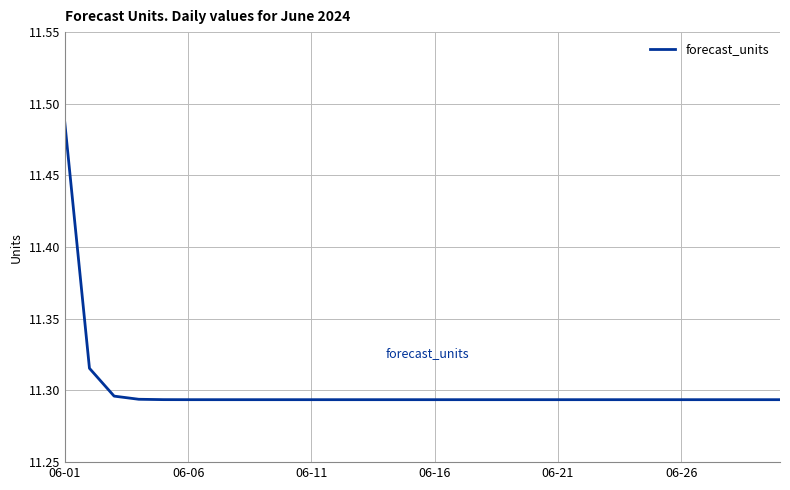

How many lines are shown in the chart?

1